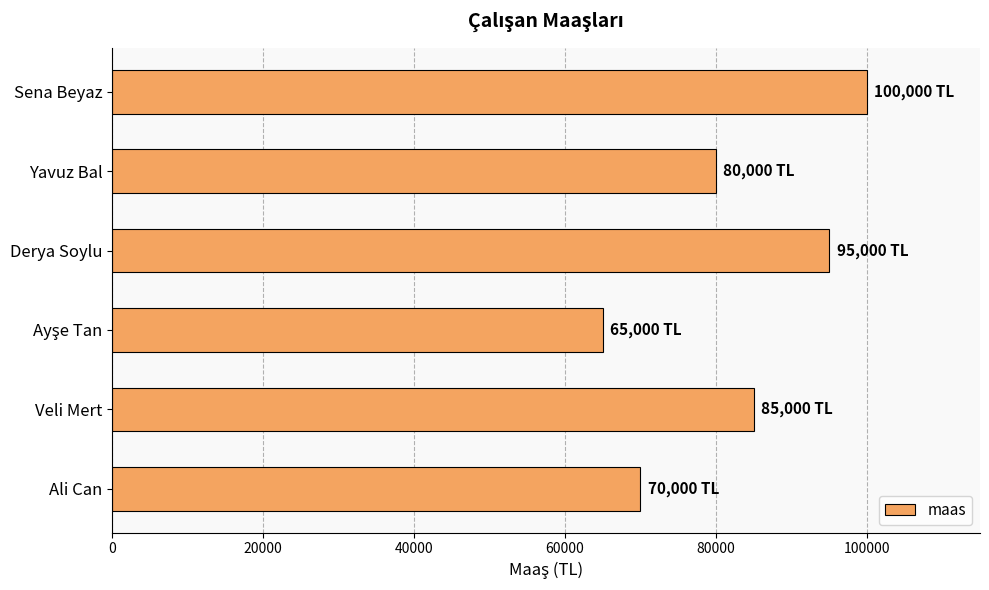

What is the average value?

82500